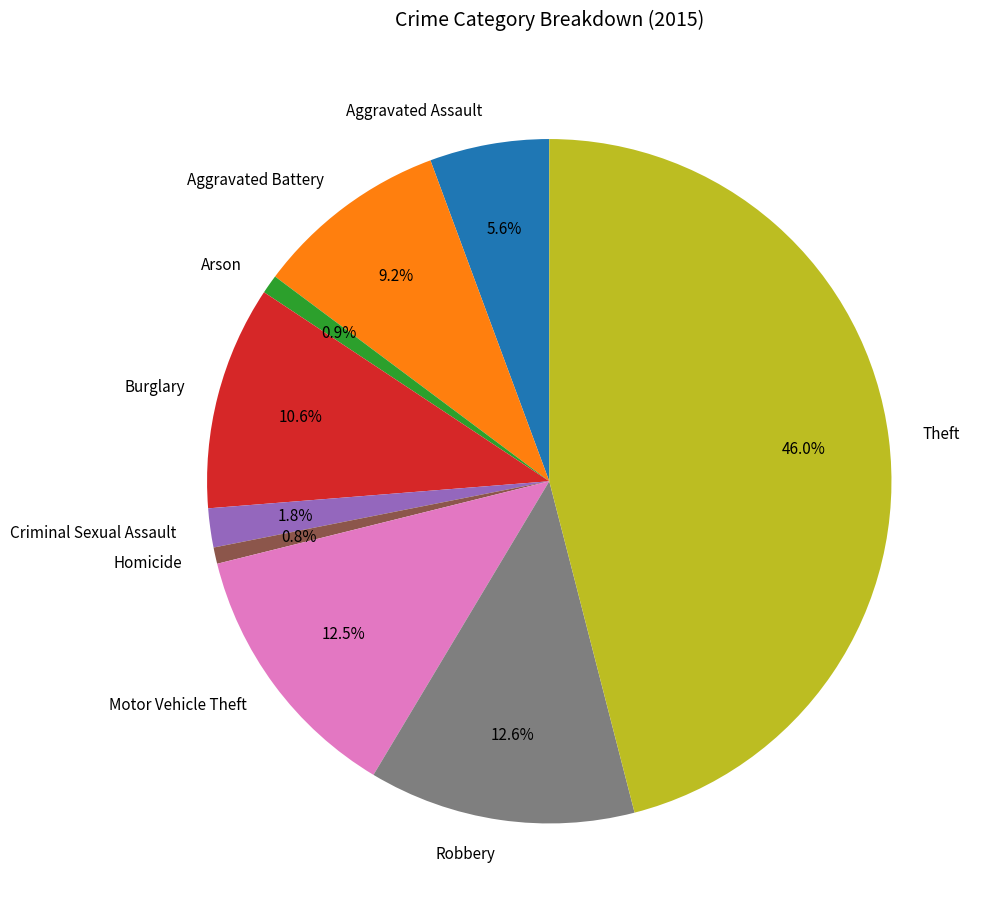

Which category has the biggest portion of the pie?

Theft